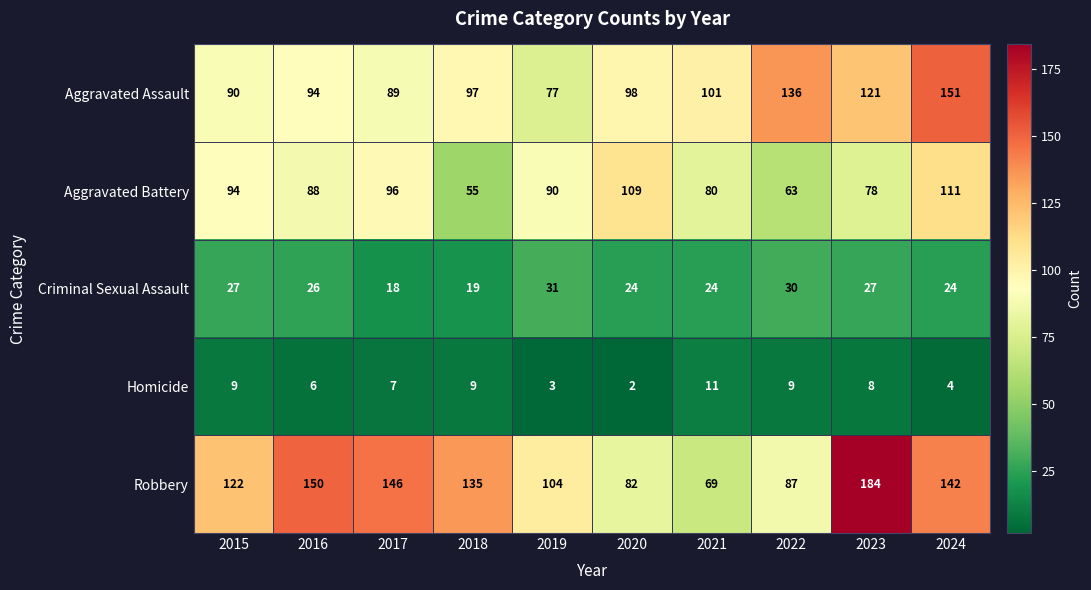

At which label is Aggravated Battery closest to 83?

2021